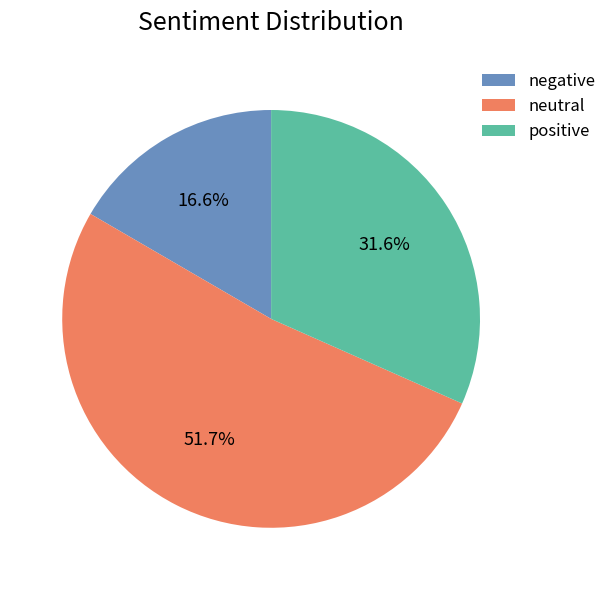

What is the total percentage of positive and neutral?

83.4%